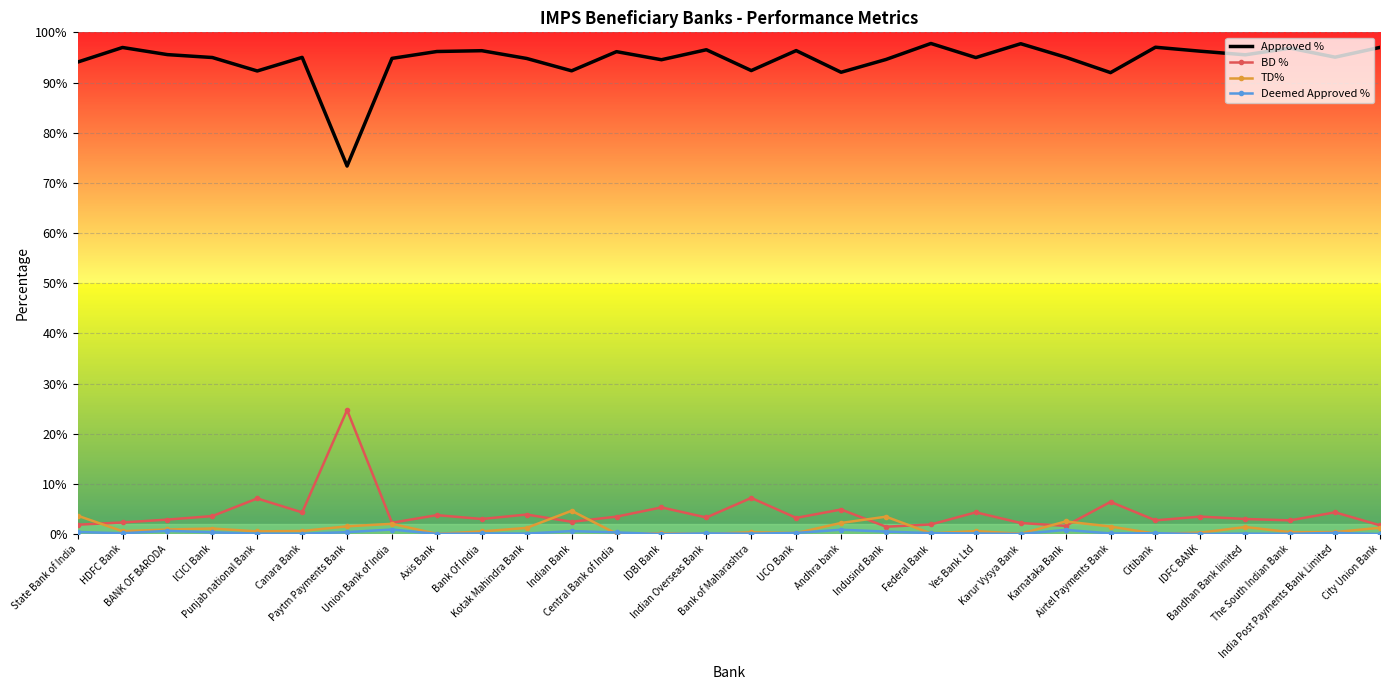

Reading left to right, list all the values displayed in this chart.

Approved %: 0.9	1.0	1.0	0.9	0.9	1.0	0.7	0.9	1.0	1.0	0.9	0.9	1.0	0.9	1.0	0.9	1.0	0.9	0.9	1.0	0.9	1.0	1.0	0.9	1.0	1.0	1.0	1.0	1.0	1.0
BD %: 0.0	0.0	0.0	0.0	0.1	0.0	0.2	0.0	0.0	0.0	0.0	0.0	0.0	0.1	0.0	0.1	0.0	0.0	0.0	0.0	0.0	0.0	0.0	0.1	0.0	0.0	0.0	0.0	0.0	0.0
TD%: 0.0	0.0	0.0	0.0	0.0	0.0	0.0	0.0	0.0	0.0	0.0	0.0	0.0	0.0	0.0	0.0	0.0	0.0	0.0	0.0	0.0	0.0	0.0	0.0	0.0	0.0	0.0	0.0	0.0	0.0
Deemed Approved %: 0.0	0.0	0.0	0.0	0.0	0.0	0.0	0.0	0.0	0.0	0.0	0.0	0.0	0.0	0.0	0.0	0.0	0.0	0.0	0.0	0.0	0.0	0.0	0.0	0.0	0.0	0.0	0.0	0.0	0.0